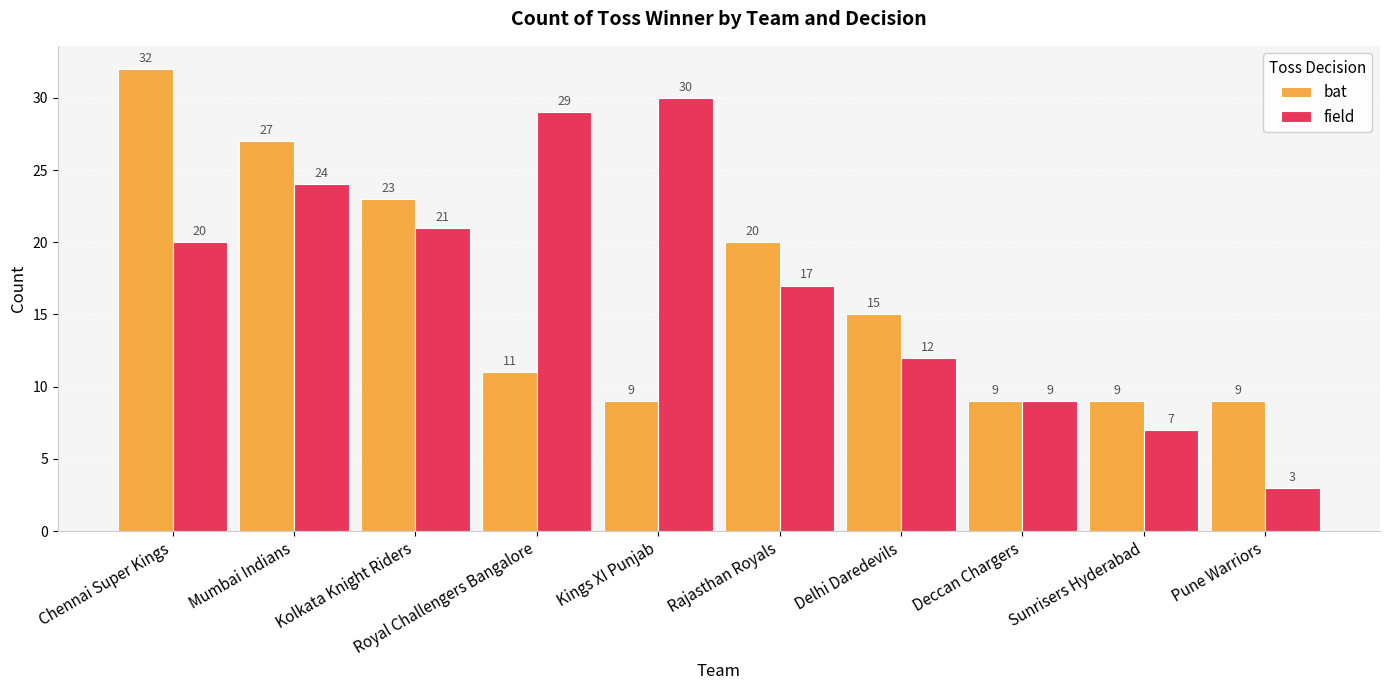

Reading right to left, transcribe all the data shown in this chart.

bat: Pune Warriors=9	Sunrisers Hyderabad=9	Deccan Chargers=9	Delhi Daredevils=15	Rajasthan Royals=20	Kings XI Punjab=9	Royal Challengers Bangalore=11	Kolkata Knight Riders=23	Mumbai Indians=27	Chennai Super Kings=32
field: Pune Warriors=3	Sunrisers Hyderabad=7	Deccan Chargers=9	Delhi Daredevils=12	Rajasthan Royals=17	Kings XI Punjab=30	Royal Challengers Bangalore=29	Kolkata Knight Riders=21	Mumbai Indians=24	Chennai Super Kings=20